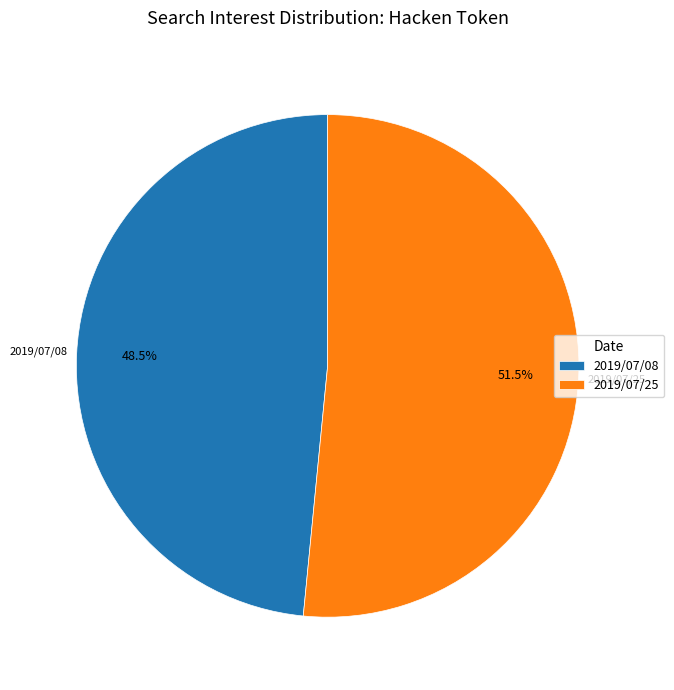

How many segments does this pie chart have?

2